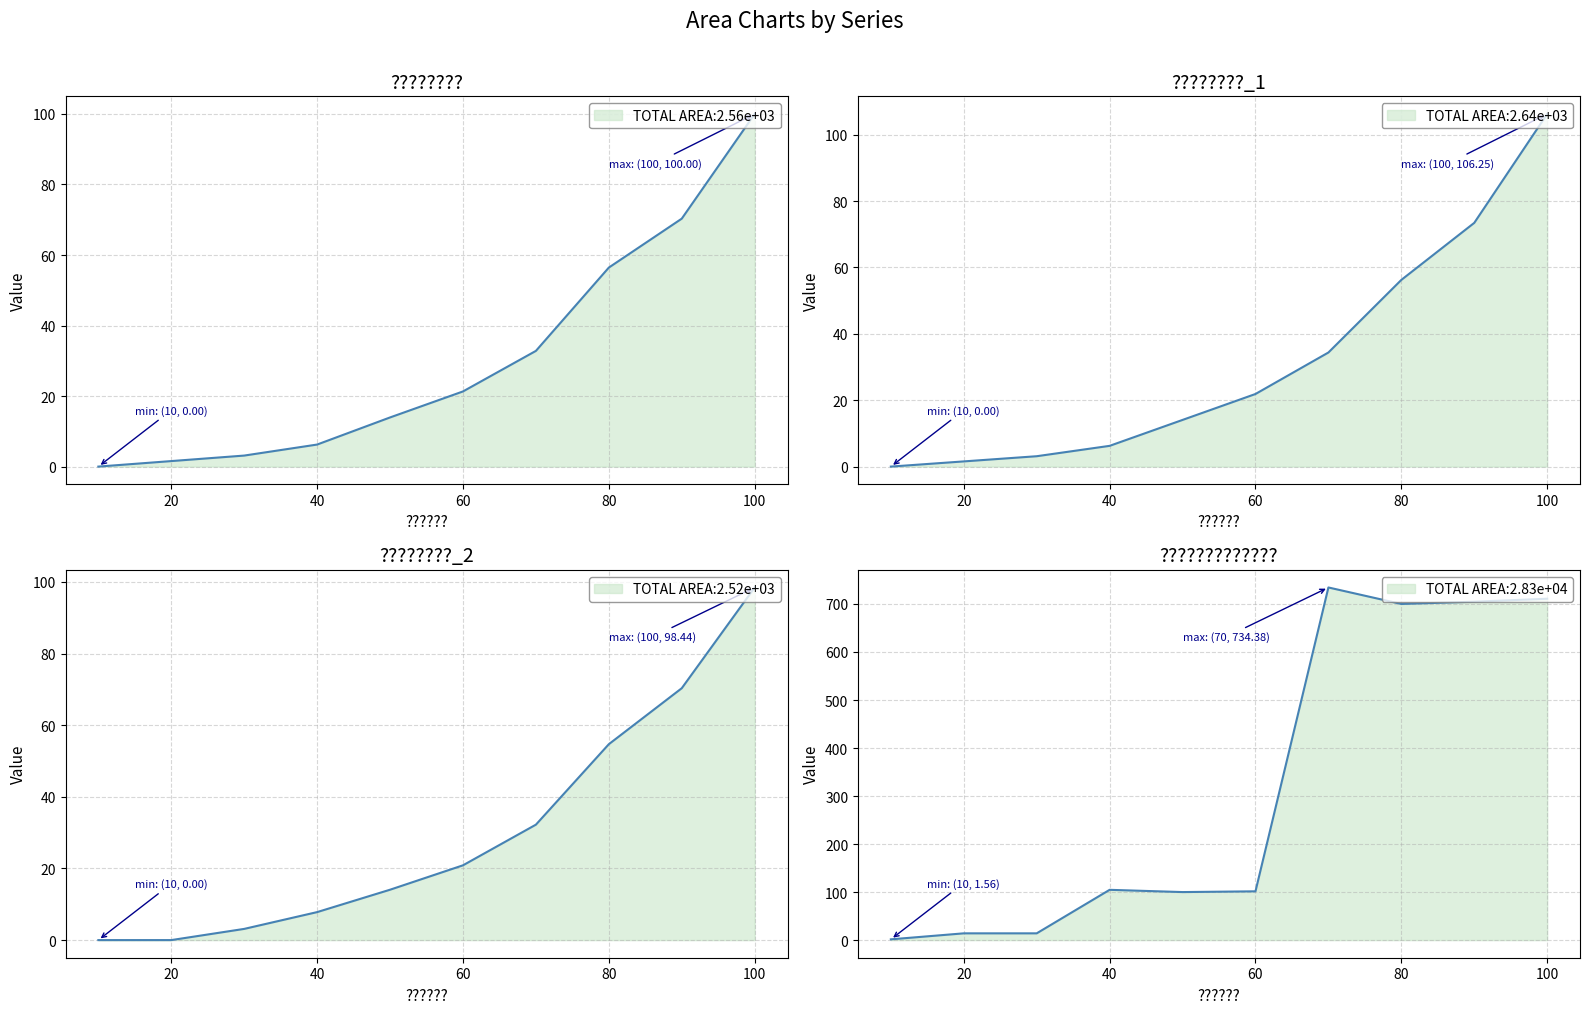

What is the difference between the maximum and second lowest values in the ????????????? series?

720.3